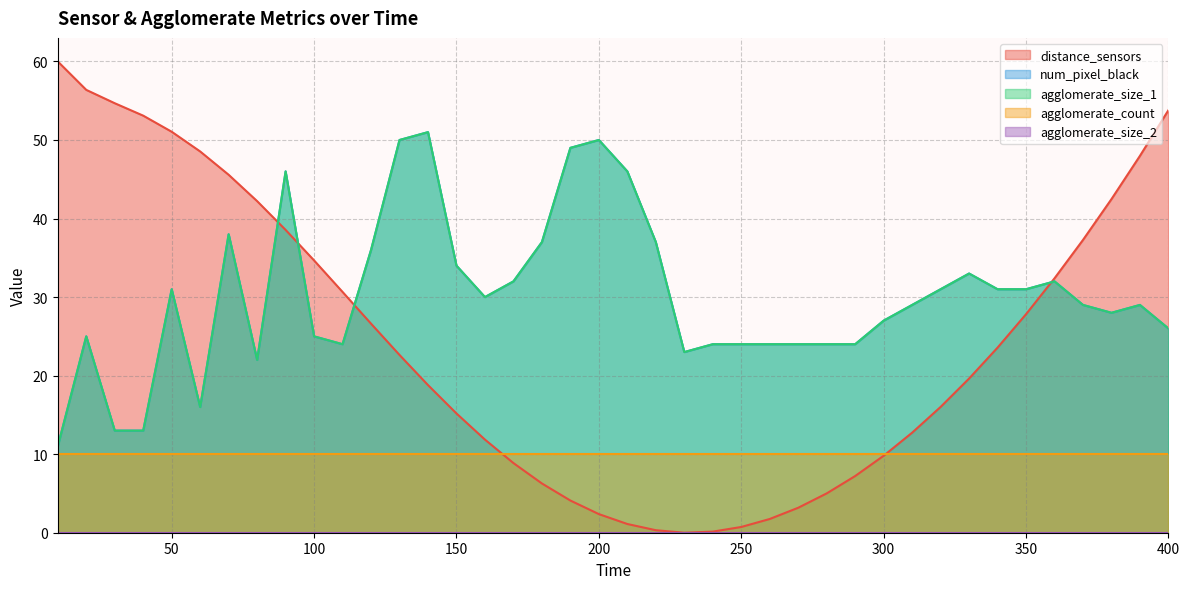

At which label does agglomerate_size_1 reach its minimum?

10